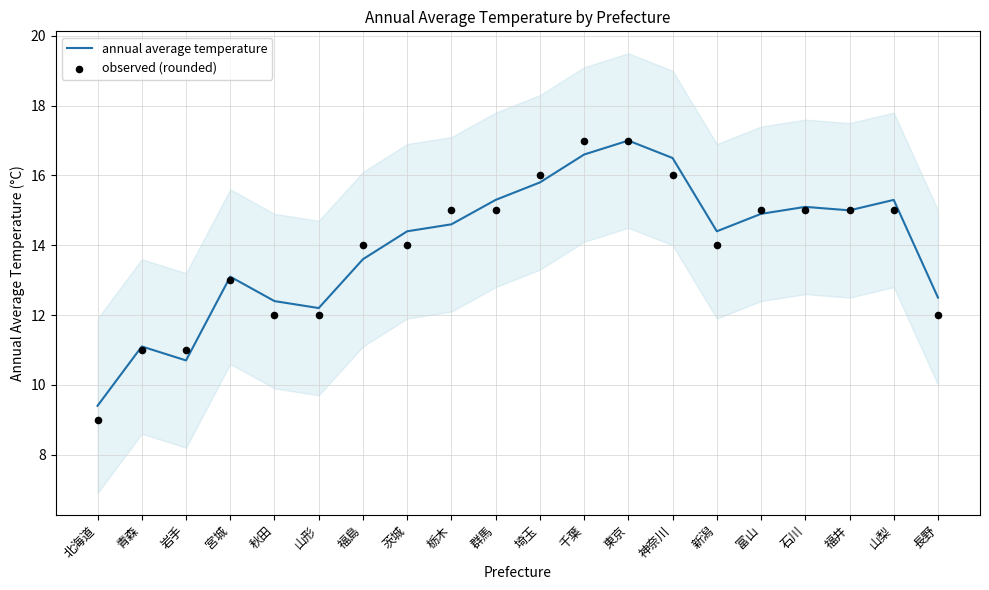

At which category is the sum across all series the highest?

東京